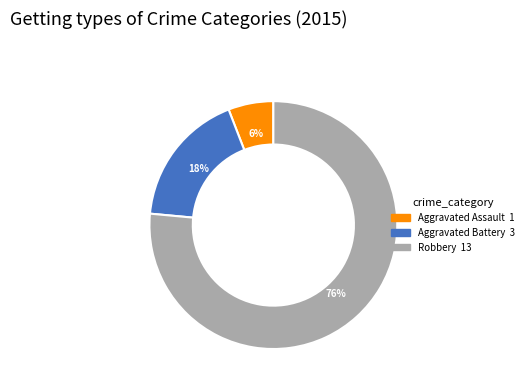

Do Robbery and Aggravated Battery together represent more than half of the pie?

Yes